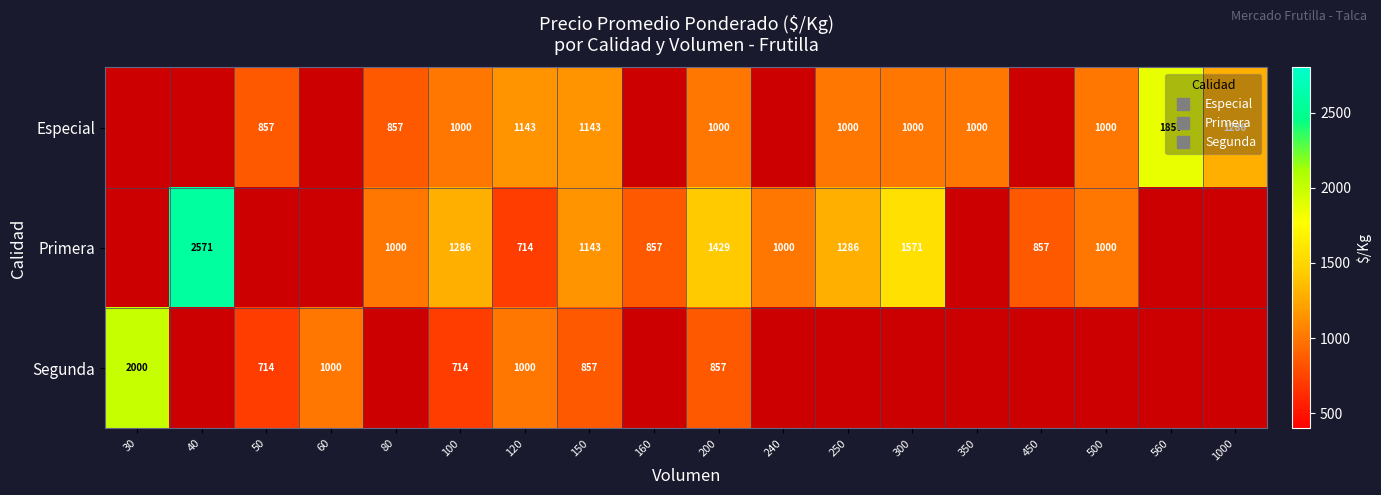

How many values in the Segunda series exceed 0?

7